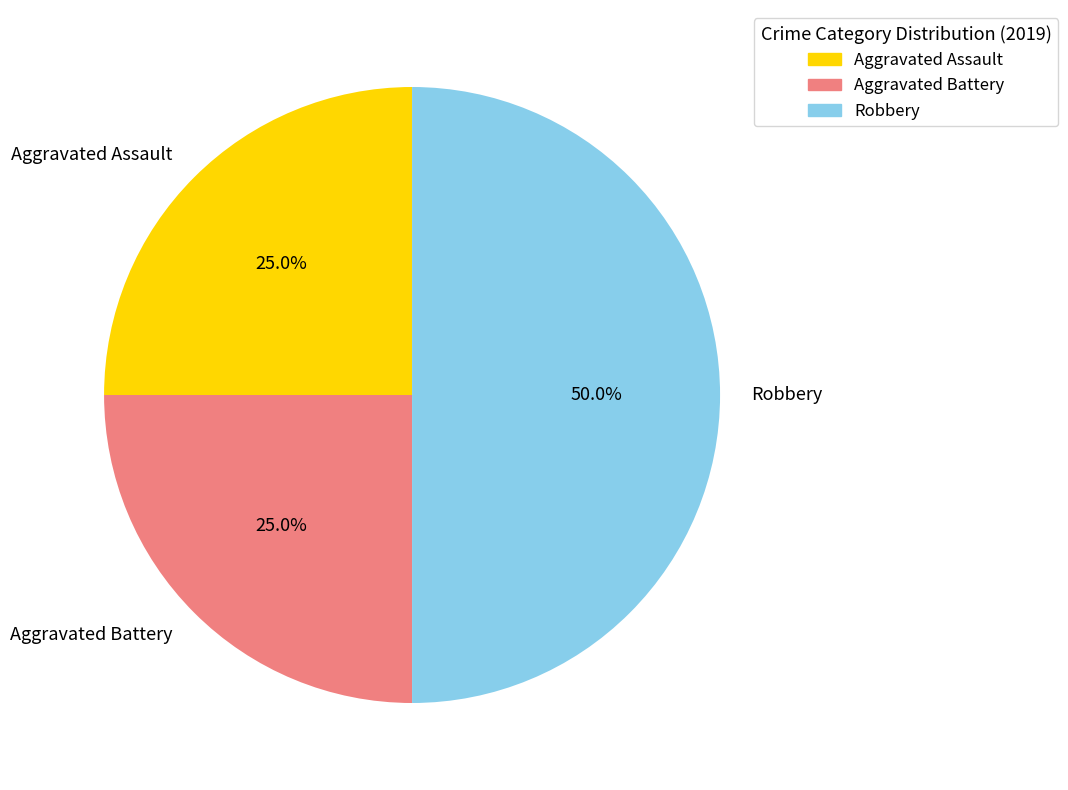

Is Aggravated Assault the majority of the pie?

No